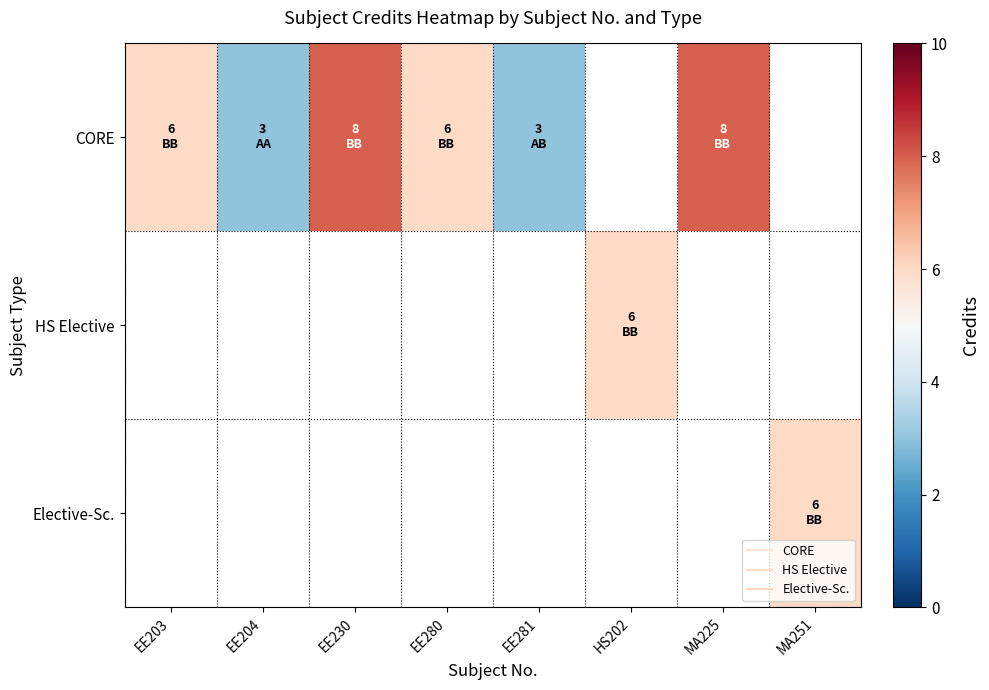

What is the difference between the second highest and second lowest values in the CORE series?

5.0